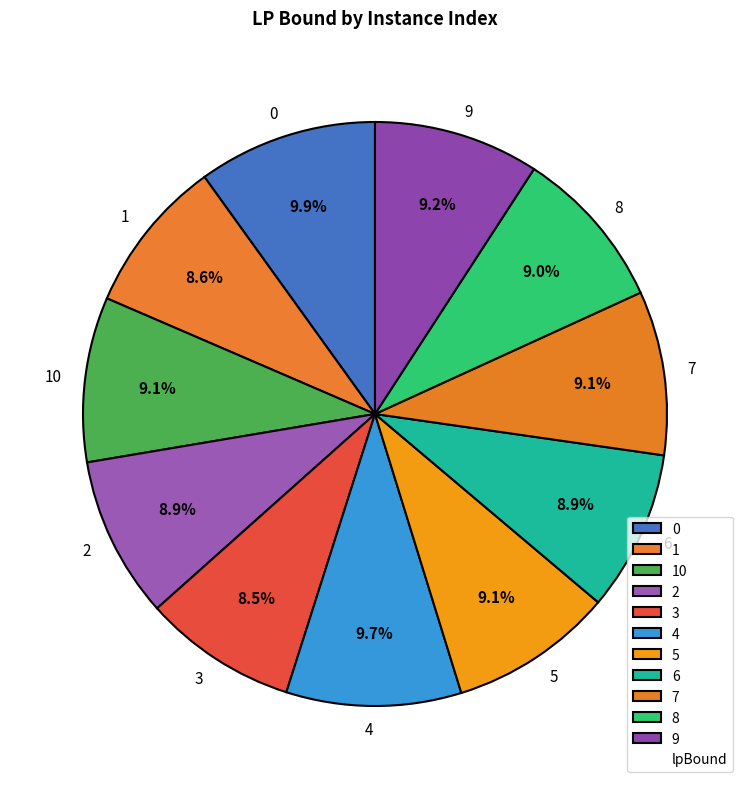

How much of the chart is everything except 3?

91.5%